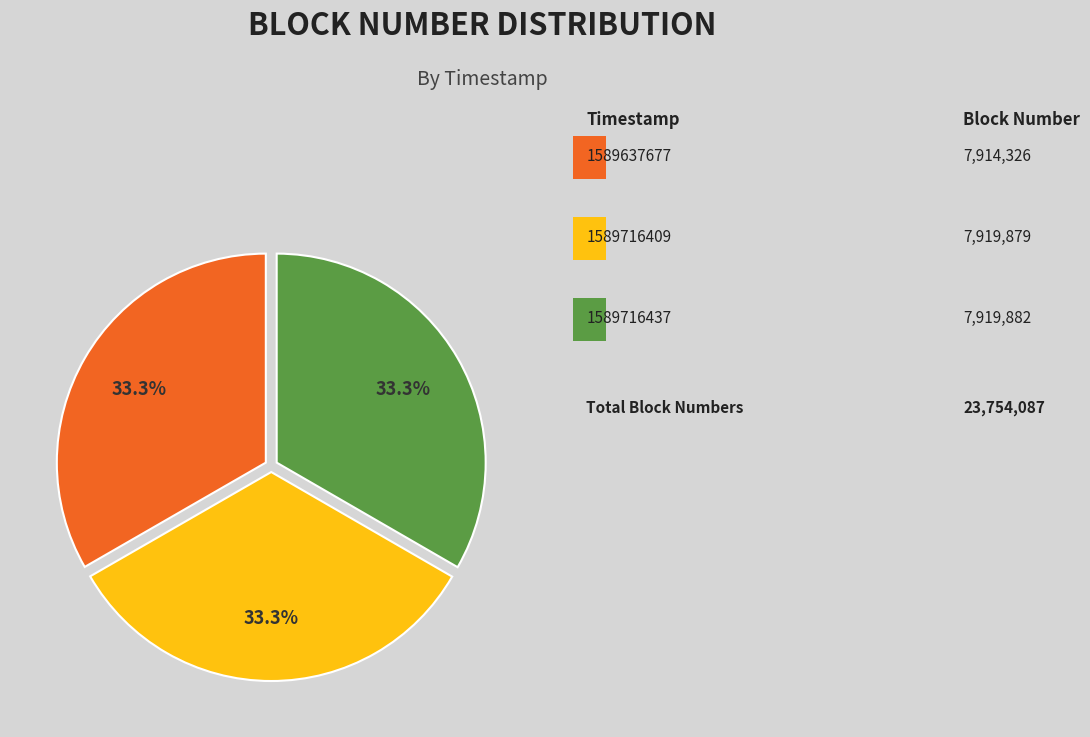

Is there any slice that represents more than half of the pie?

No